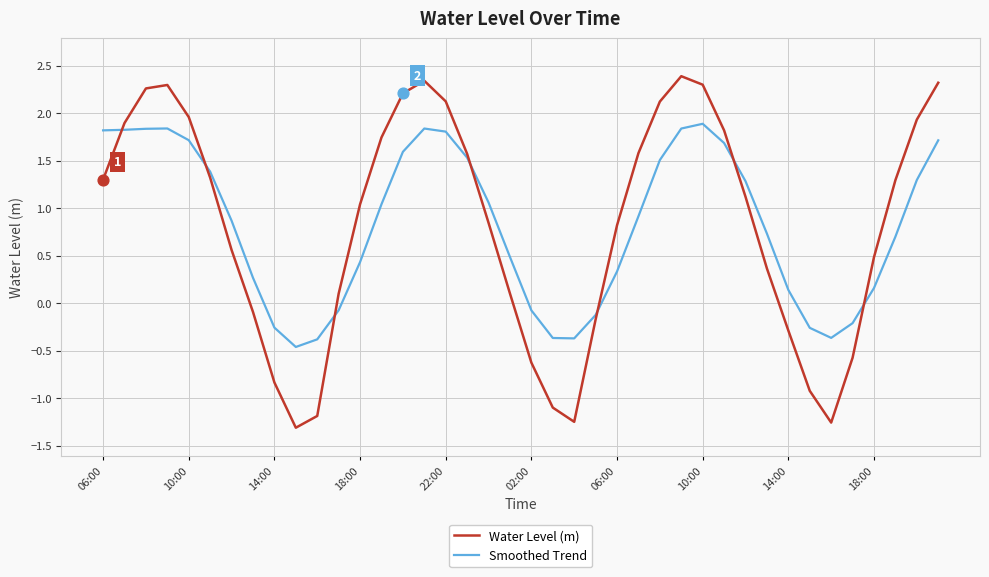

What is the greatest value displayed?

2.4